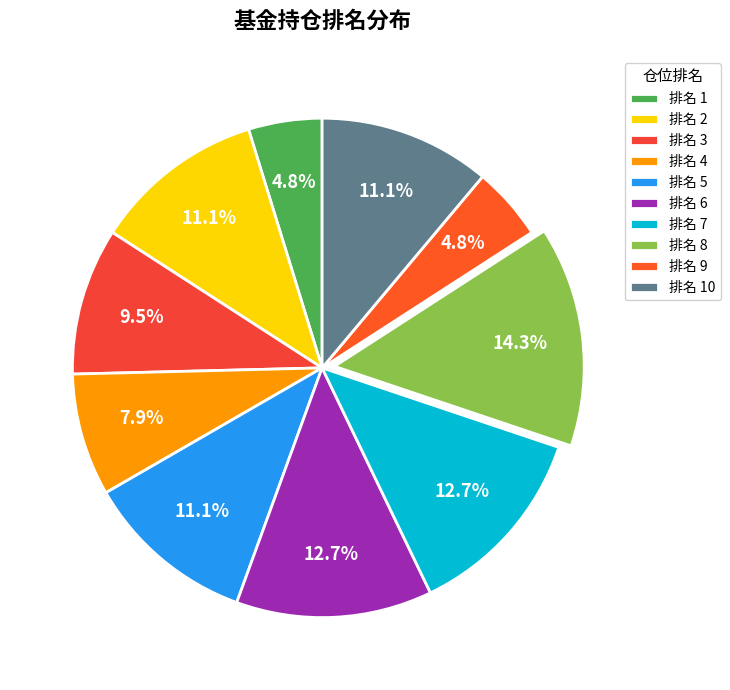

What is the largest slice in the pie chart?

排名 8